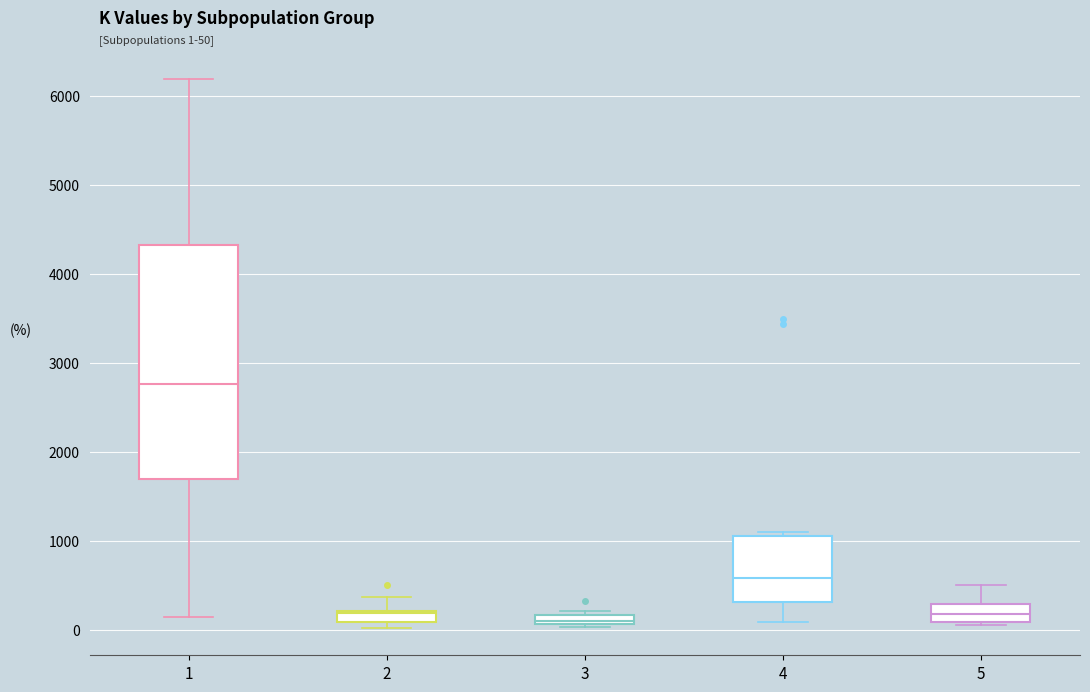

Comparing the boxes themselves (not the whiskers), which one is the tallest?

1